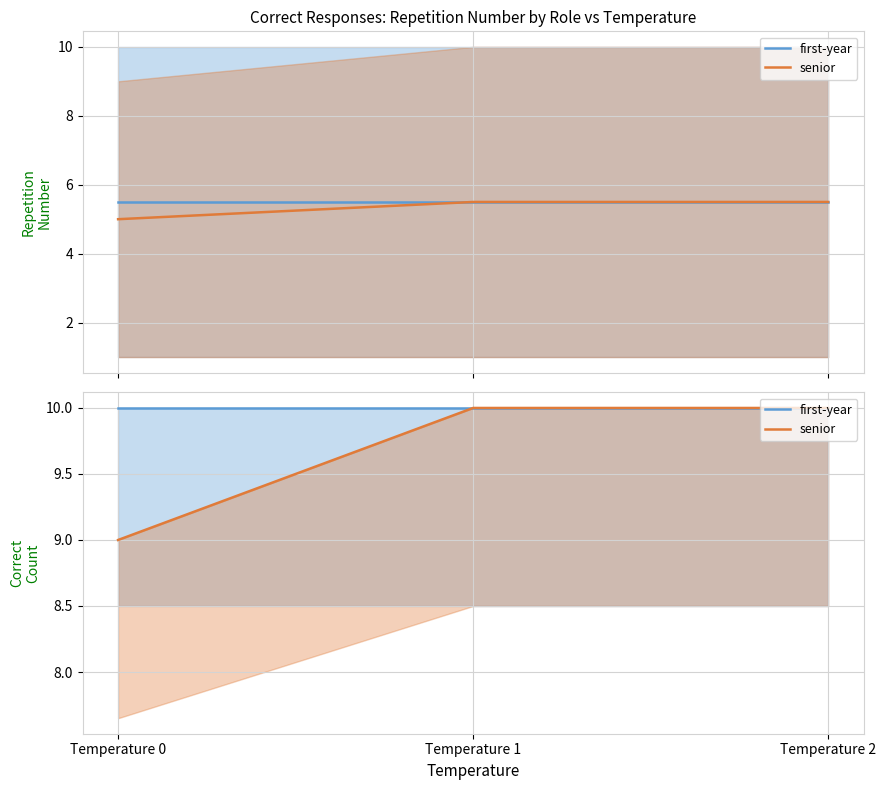

Which series has the widest spread of values?

senior